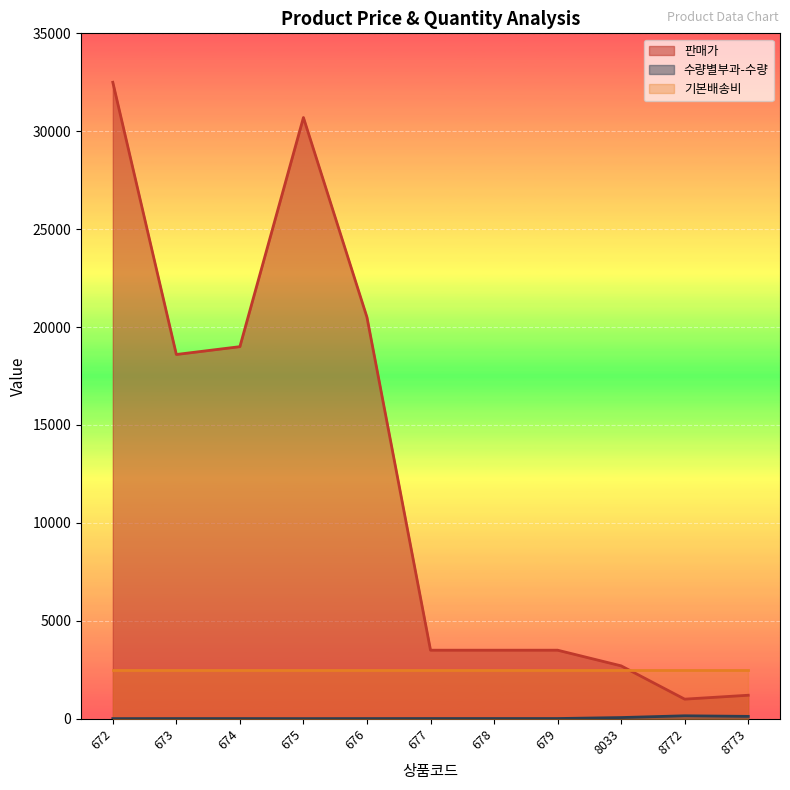

What is the approximate value of 판매가 at 676?

20500